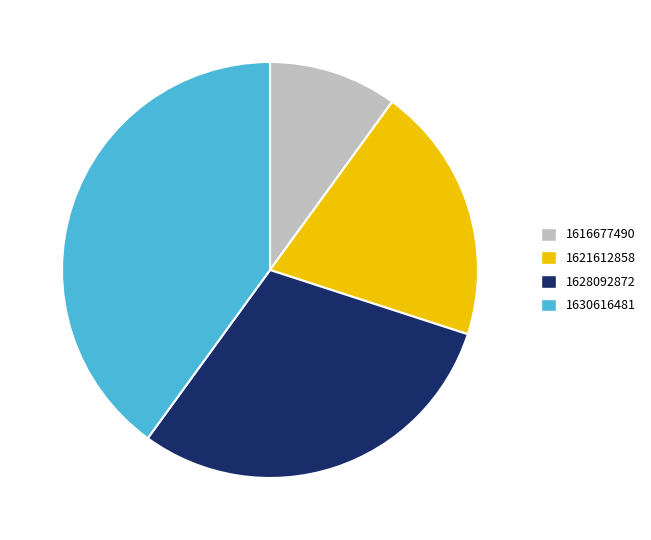

Rank the categories by value from highest to lowest.

1630616481, 1628092872, 1621612858, 1616677490